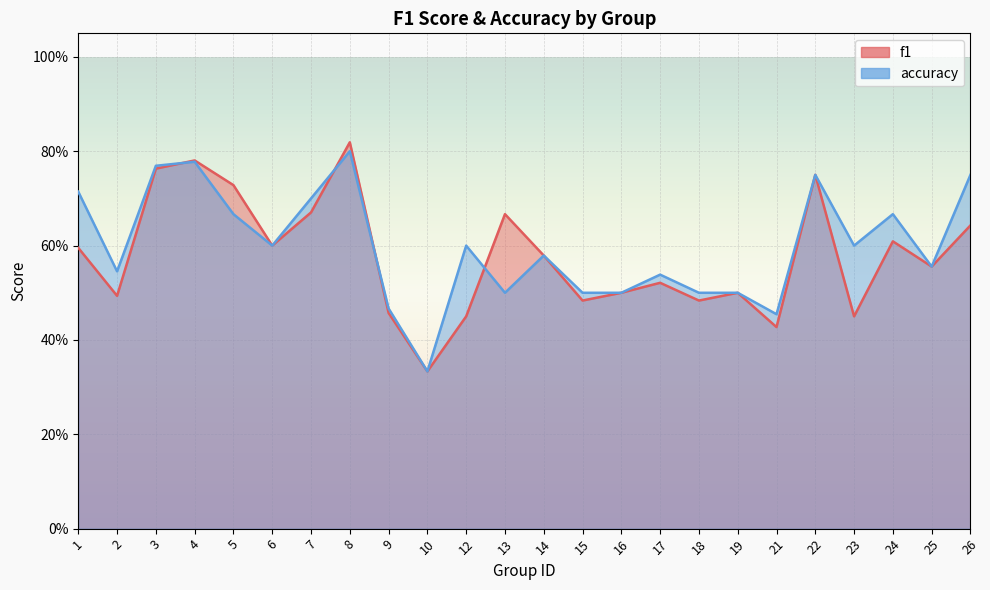

At how many categories does at least one series exceed 0?

24